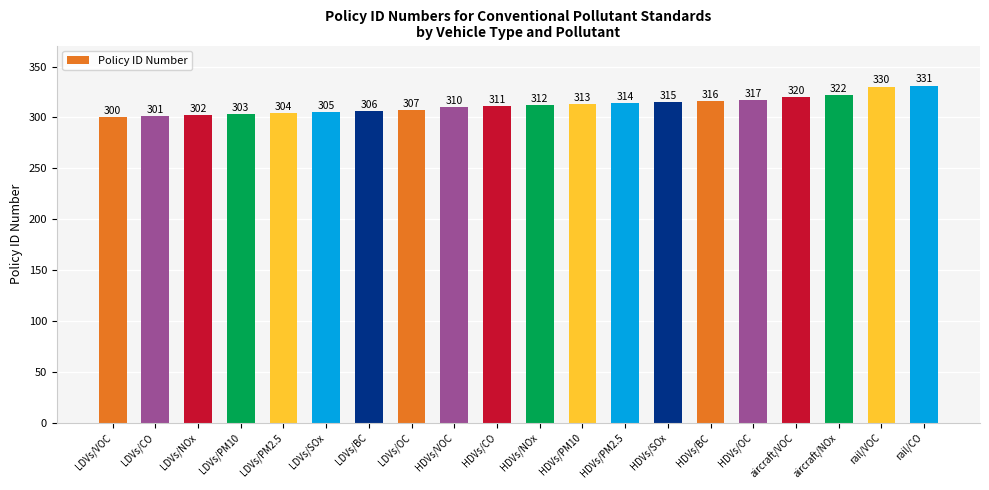

Are the bars grouped side by side (vs. stacked)?

No